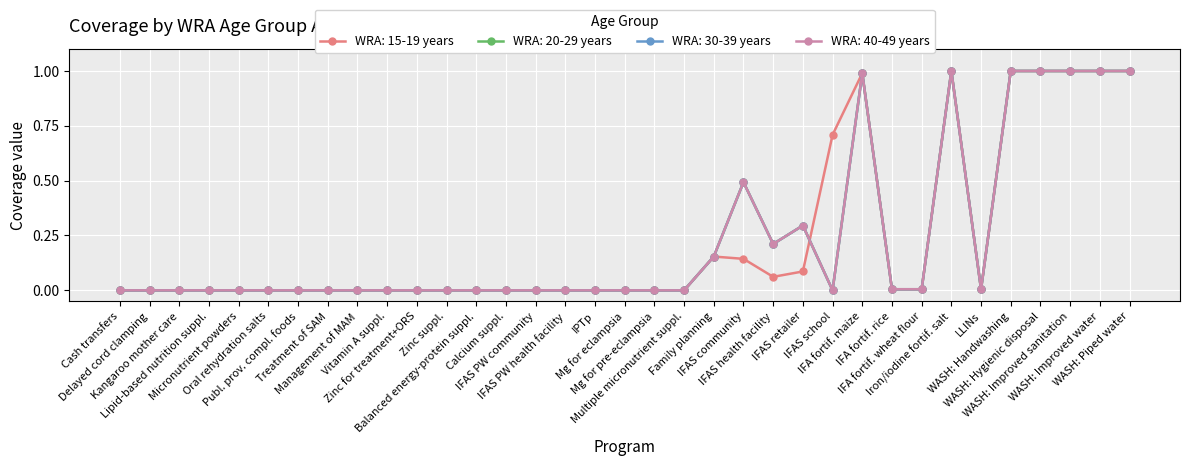

True or false: WRA: 30-39 years and WRA: 20-29 years intersect in this chart.

False